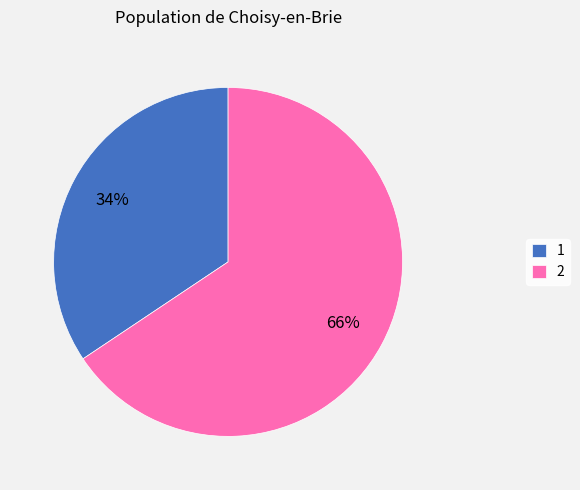

Rank the categories by value from lowest to highest.

1, 2